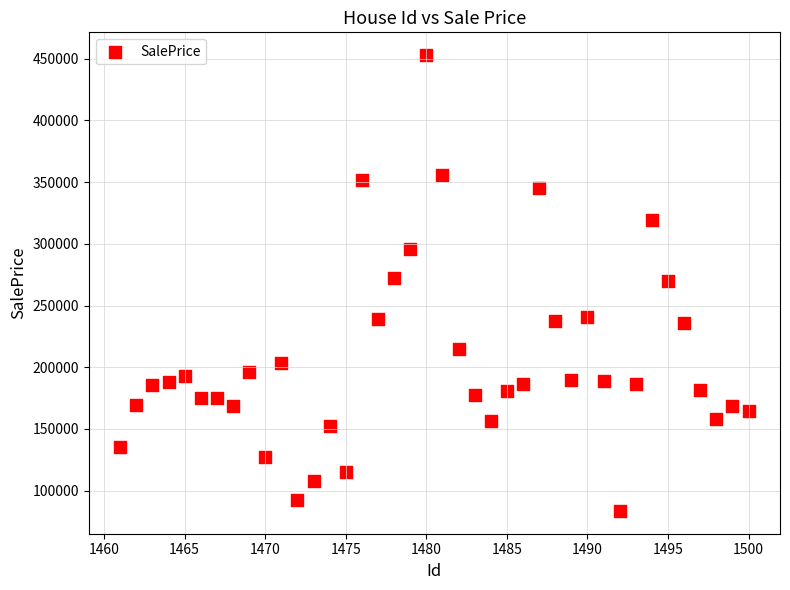

What is the range of X values (max minus min)?

39.0